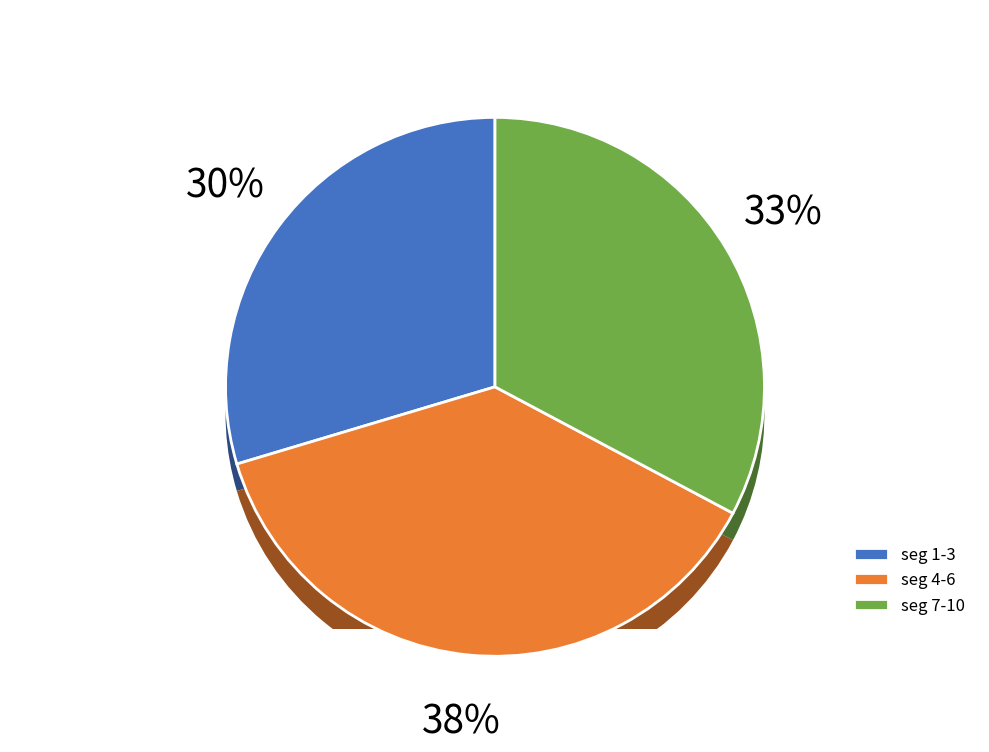

Is signal segment 5 the majority of the pie?

No